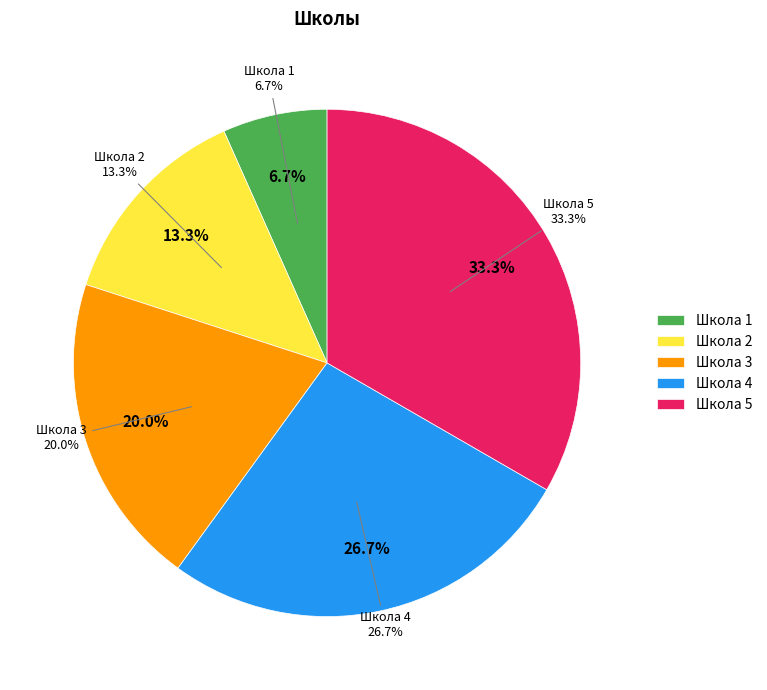

Count the number of slices in the pie.

5